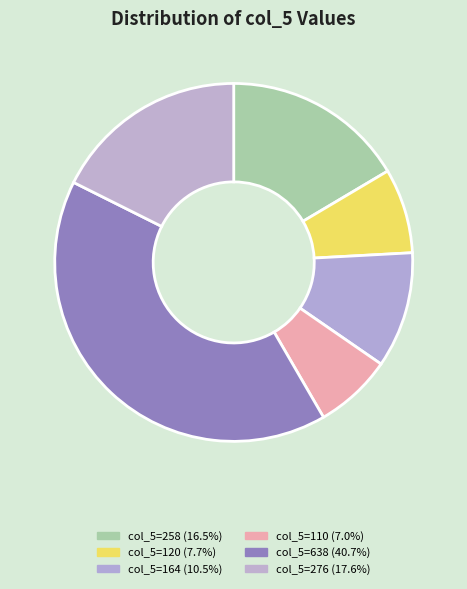

Count the number of slices in the pie.

6